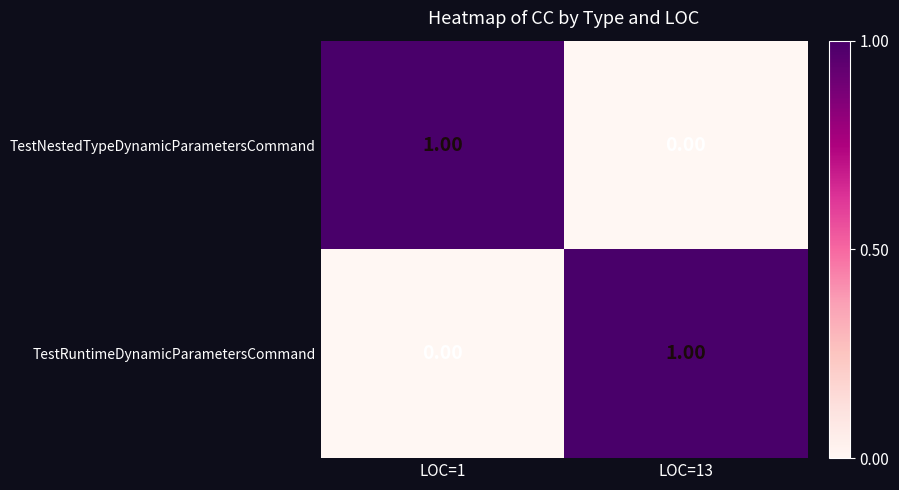

Is the value of TestNestedTypeDynamicParametersCommand at LOC=13 greater than the value of TestRuntimeDynamicParametersCommand at LOC=13?

No